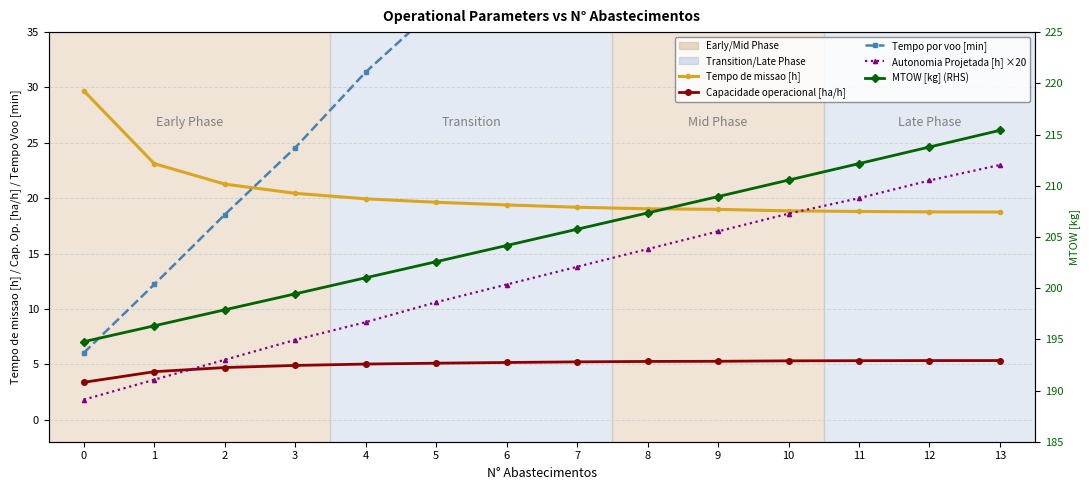

Rank the series at 1 from highest to lowest value.

MTOW [kg] (RHS), Tempo de missao [h], Tempo por voo [min], Capacidade operacional [ha/h], Autonomia Projetada [h] ×20